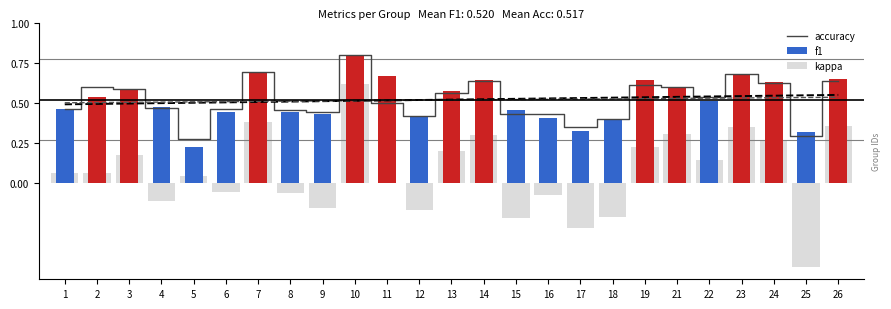

Does the chart contain any negative values?

No